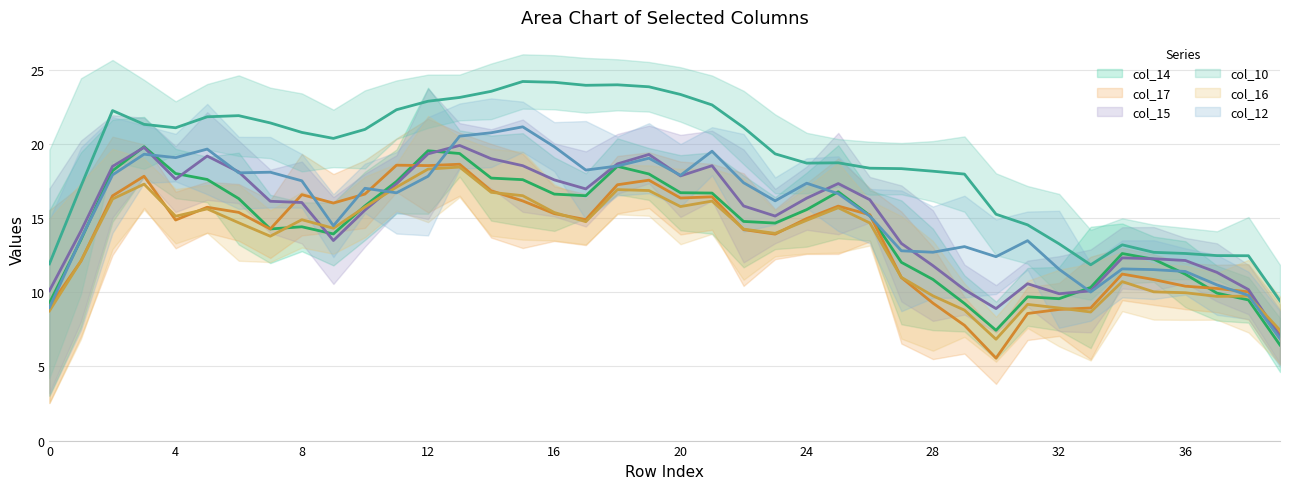

Is it true that col_17 (trend) equals 4.7 at 8?

False